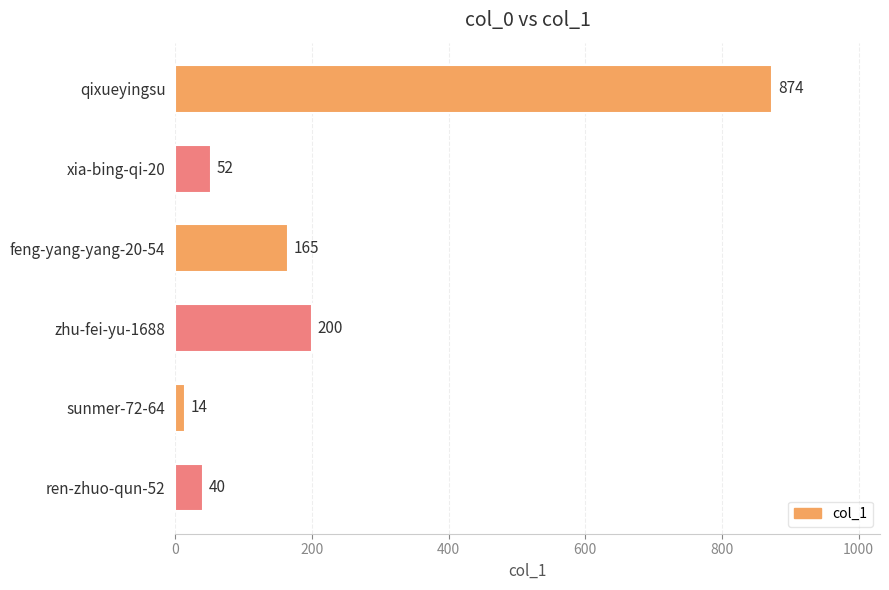

How many bars are there in total?

6